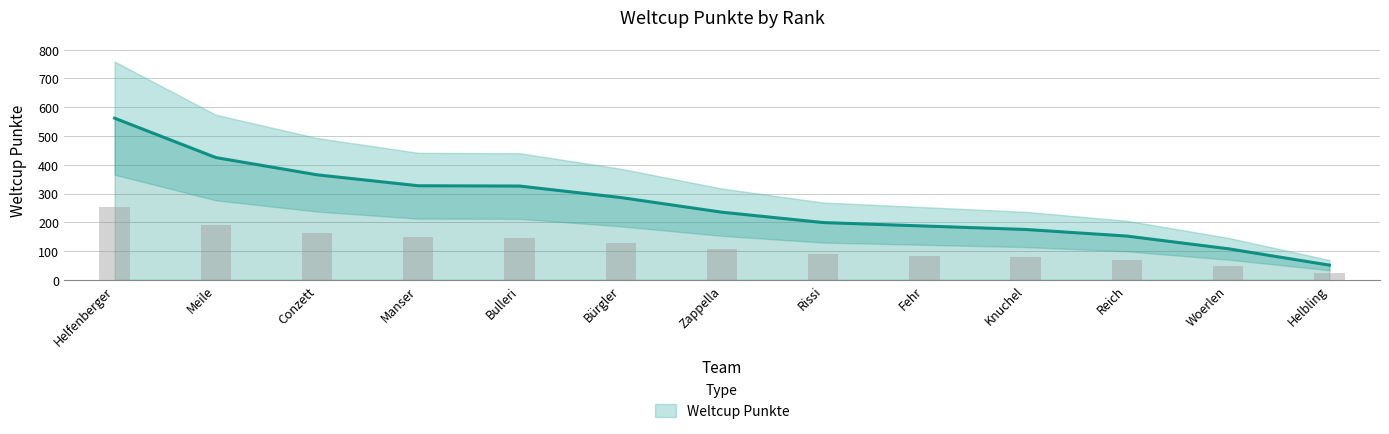

Approximately how many times larger is the value at Conzett compared to Helbling?

7.2